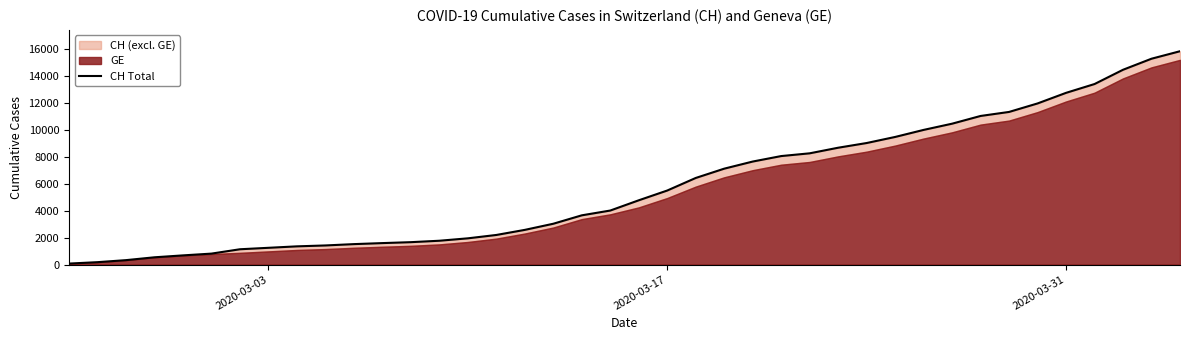

Reading left to right, list all the values displayed in this chart.

73	178	329	540	682	814	1137	1245	1353	1420	1519	1595	1664	1770	1949	2199	2577	3033	3658	4014	4775	5501	6434	7125	7654	8061	8265	8681	9030	9481	10005	10467	11041	11340	11971	12758	13413	14473	15294	15850